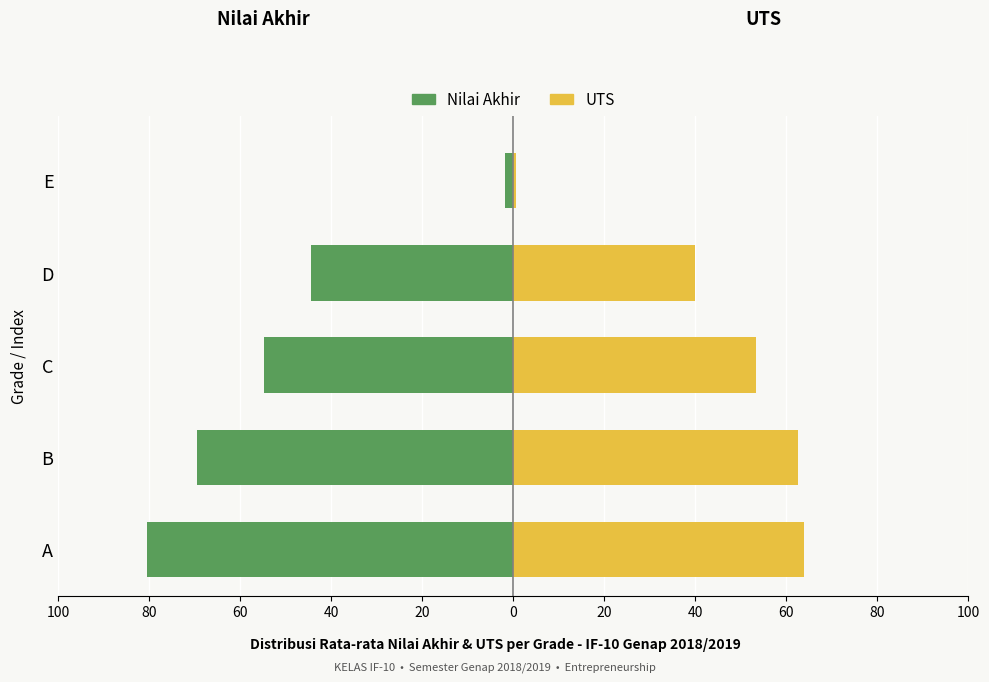

How many values in the UTS series exceed 53?

3